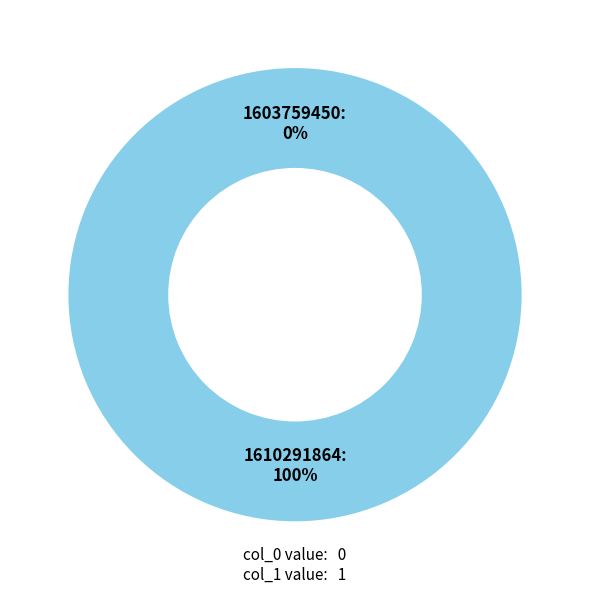

Which category has the biggest portion of the pie?

1610291864